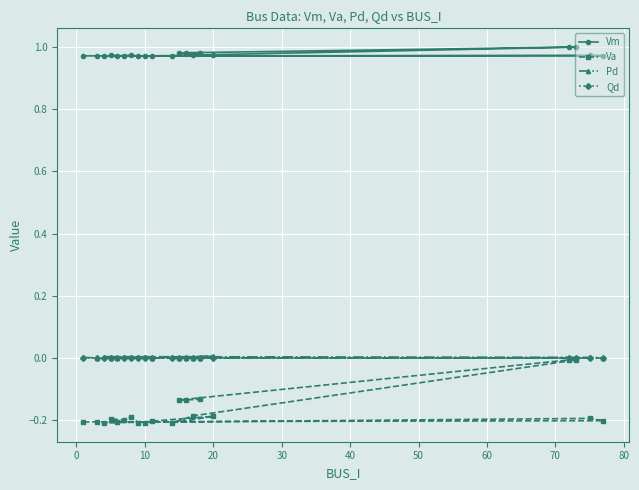

Is it true that Qd equals 0.0 at 20?

True